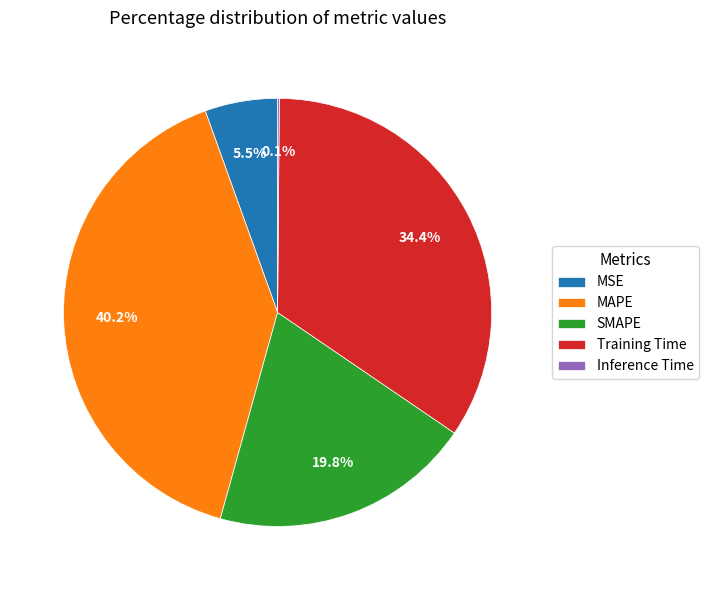

Combined, do Training Time and SMAPE account for over 50%?

Yes